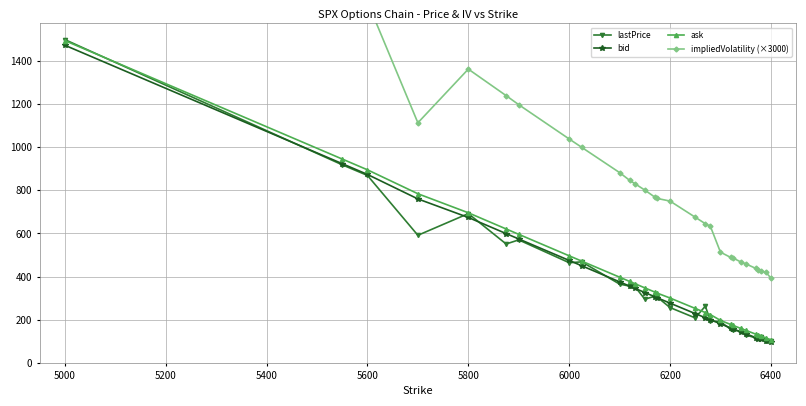

How many categories are shown in the chart?

29